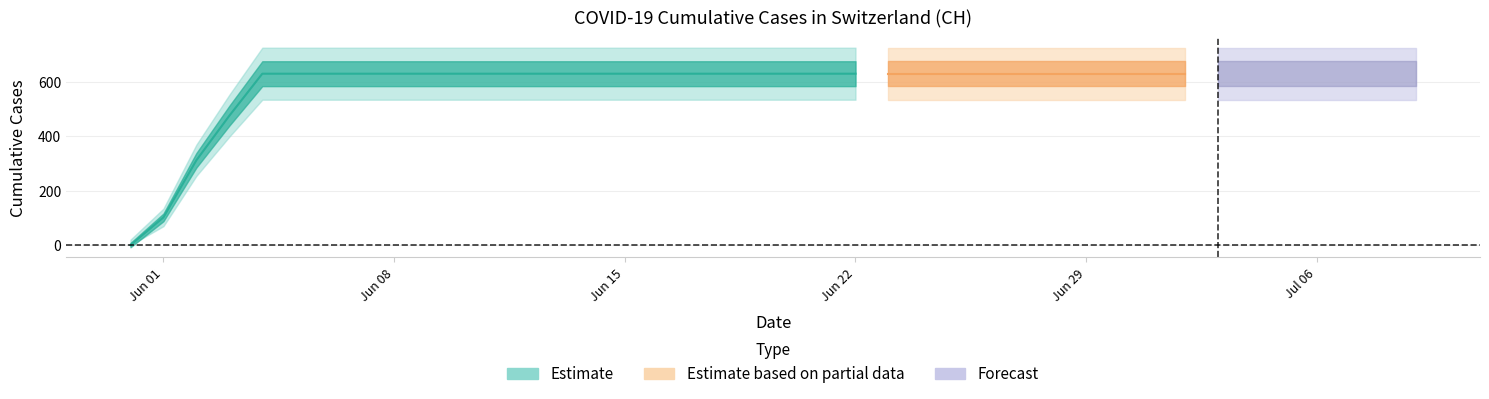

What is the difference between the maximum and second lowest values?

492